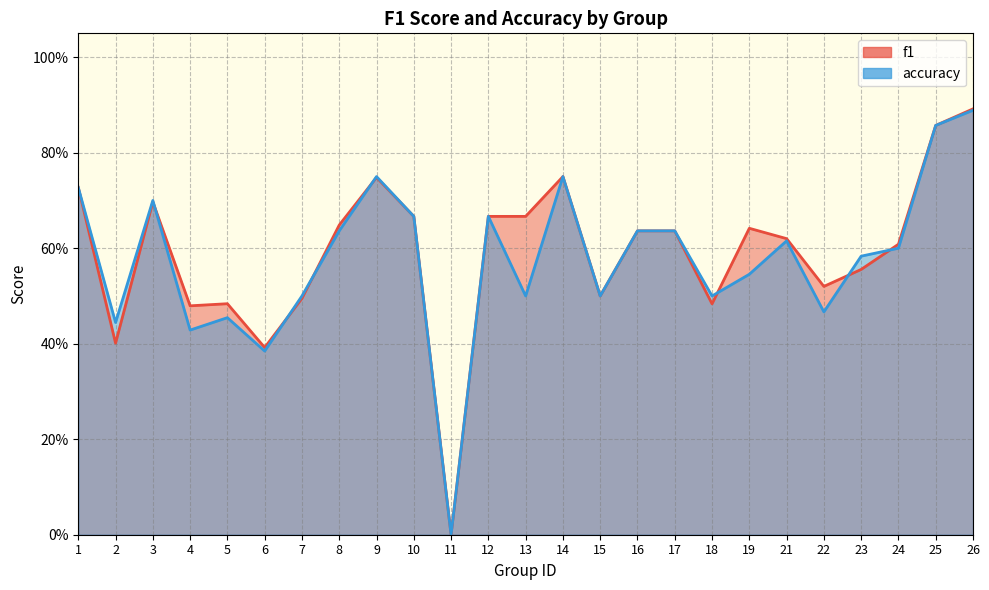

What are all the series names shown in the legend?

f1, accuracy